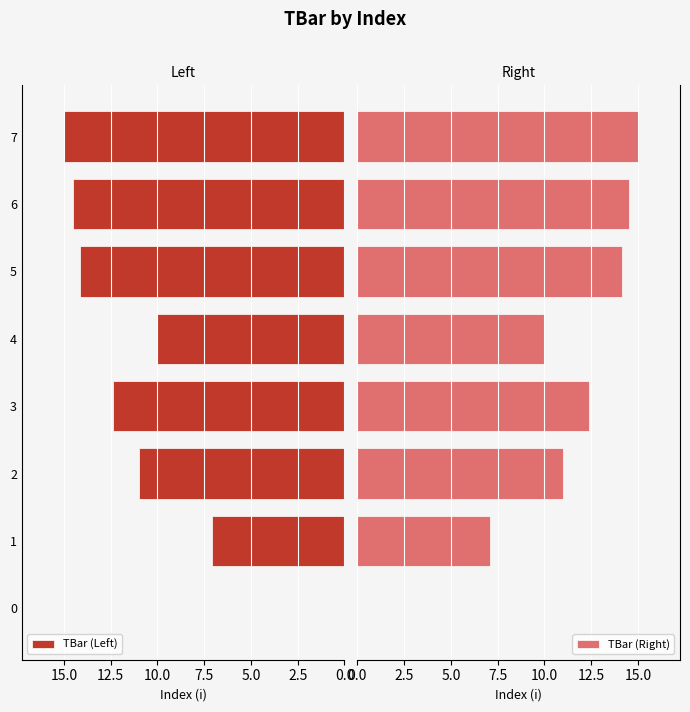

At which label does TBar (Left) reach its peak?

7